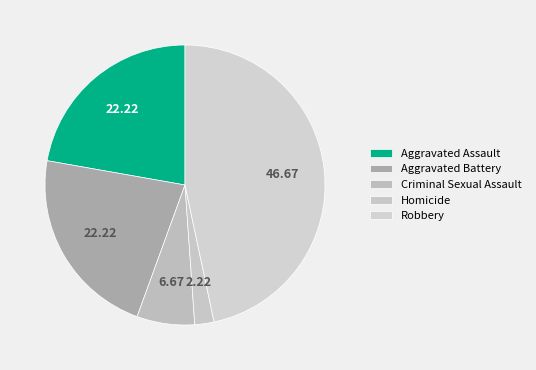

How many segments does this pie chart have?

5